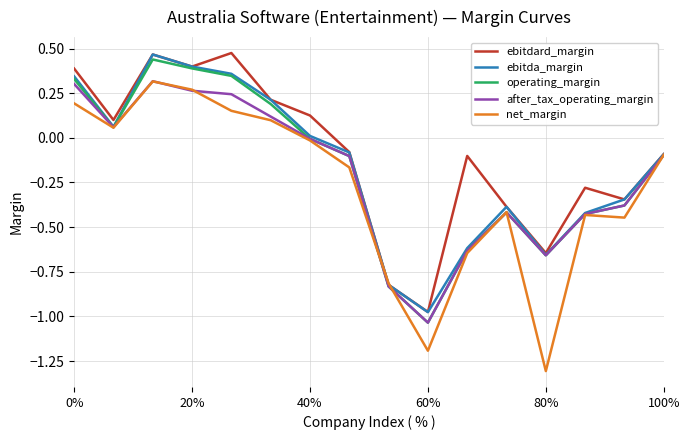

Which series has the largest range (max minus min)?

net_margin